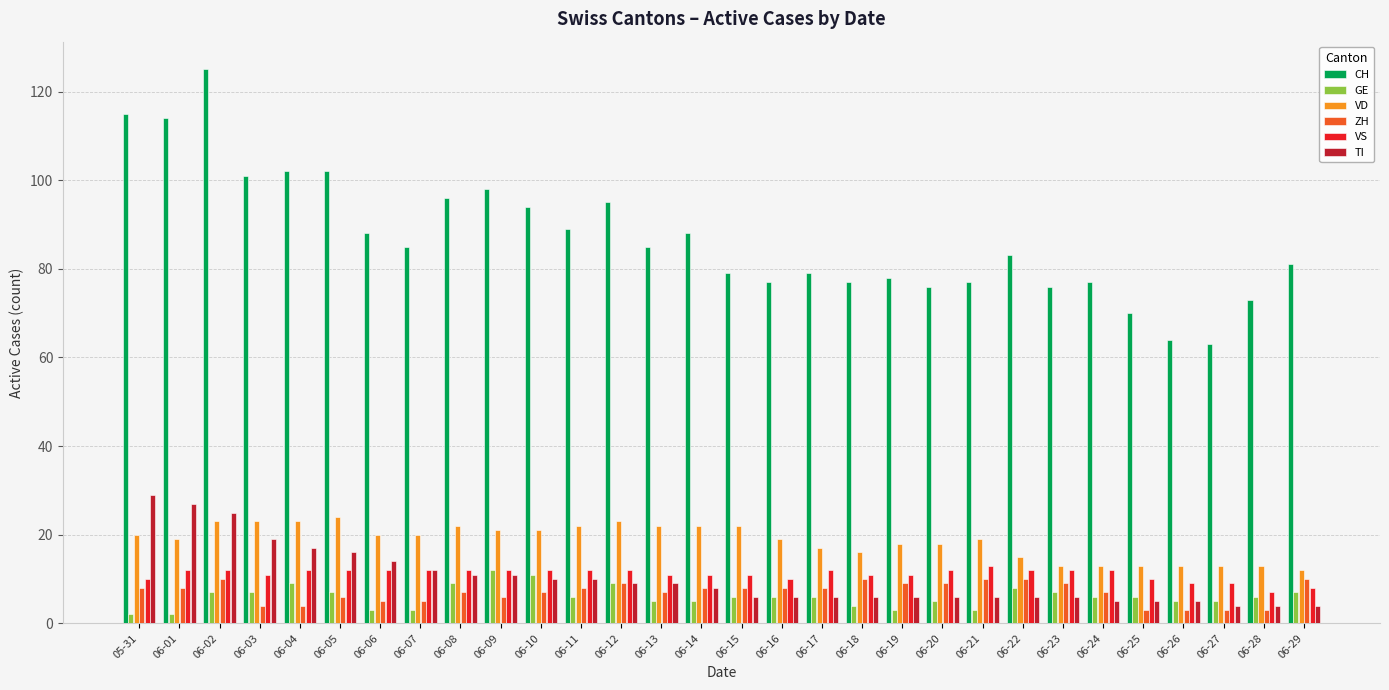

Count the number of categories in the chart.

30